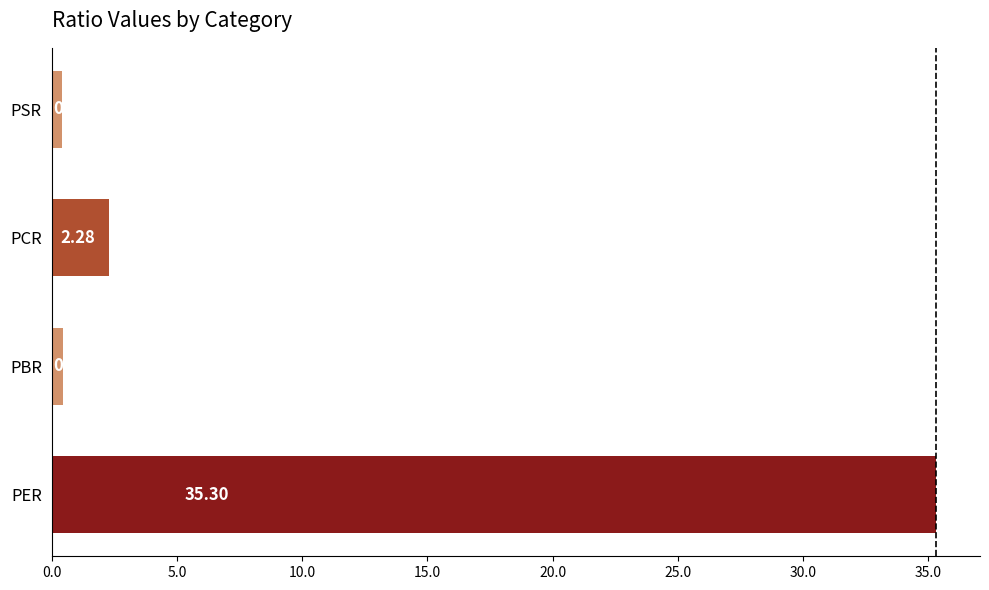

Between PCR and PSR, which is larger?

PCR